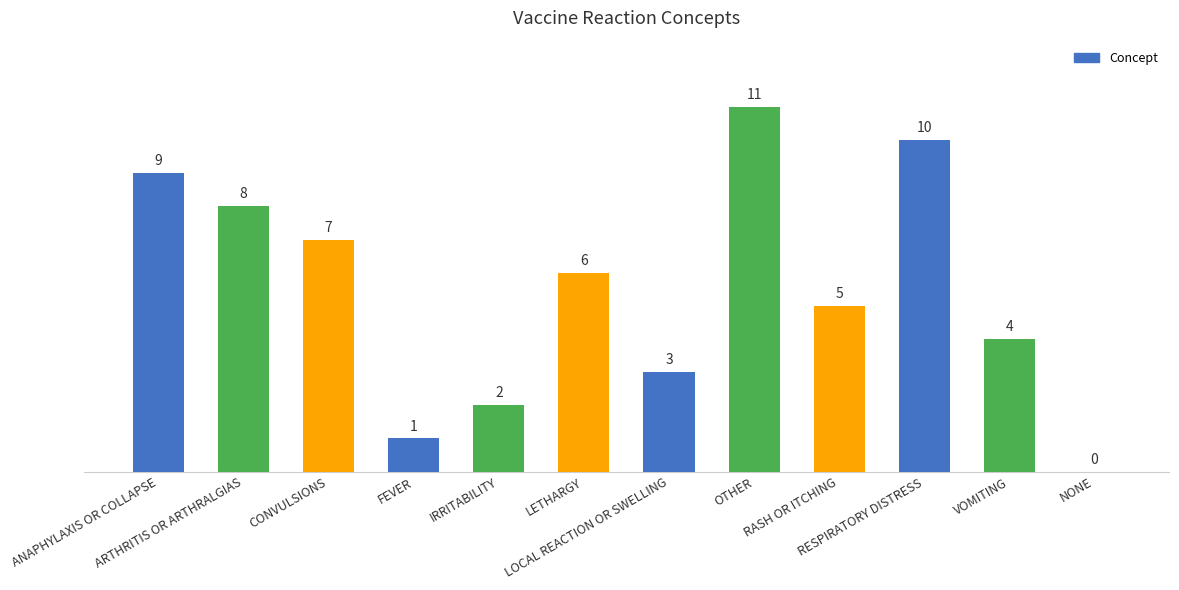

What is the approximate value at ARTHRITIS OR ARTHRALGIAS?

8